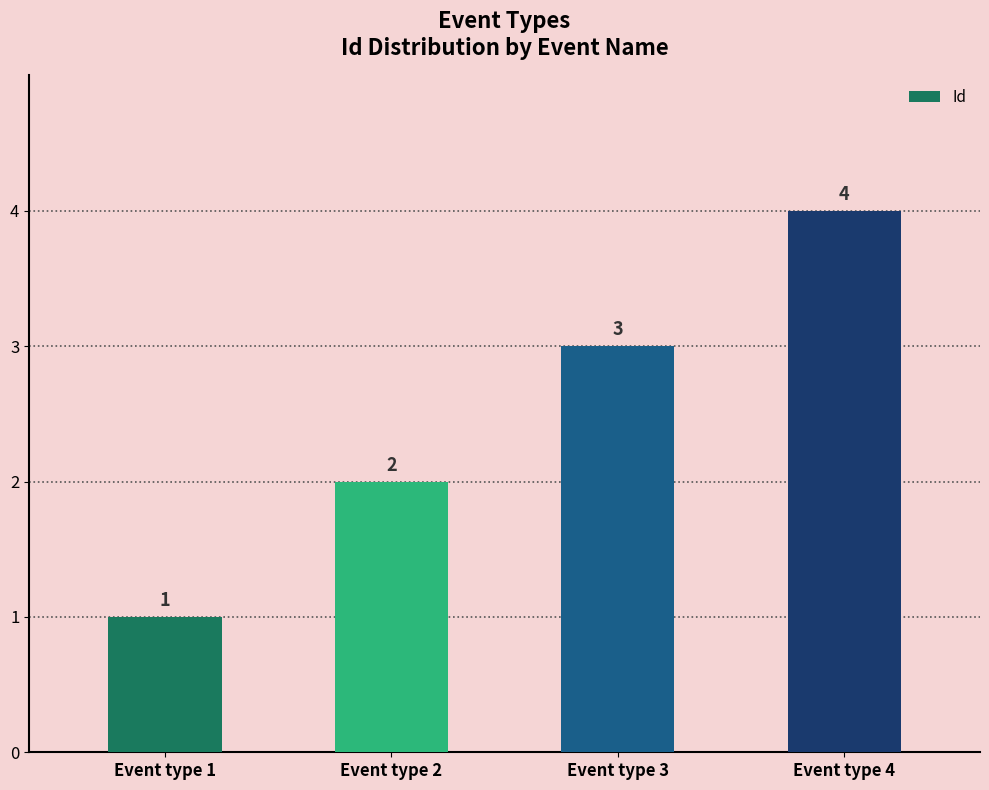

What is the difference between the second highest and second lowest values?

1